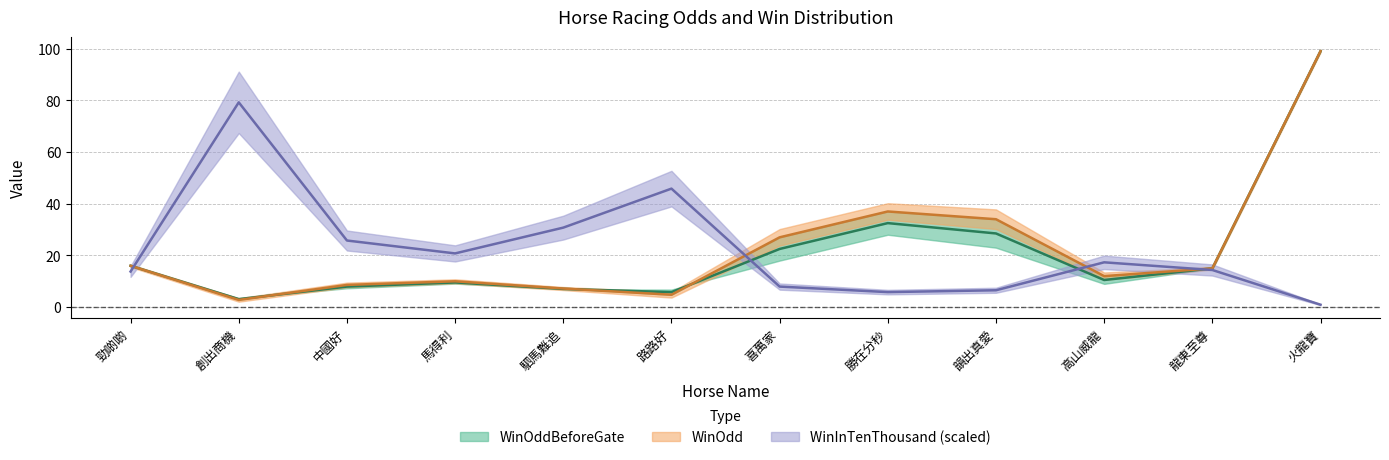

Is the value of WinOdd at 韻出真愛 greater than the value of WinInTenThousand at 創出商機?

No